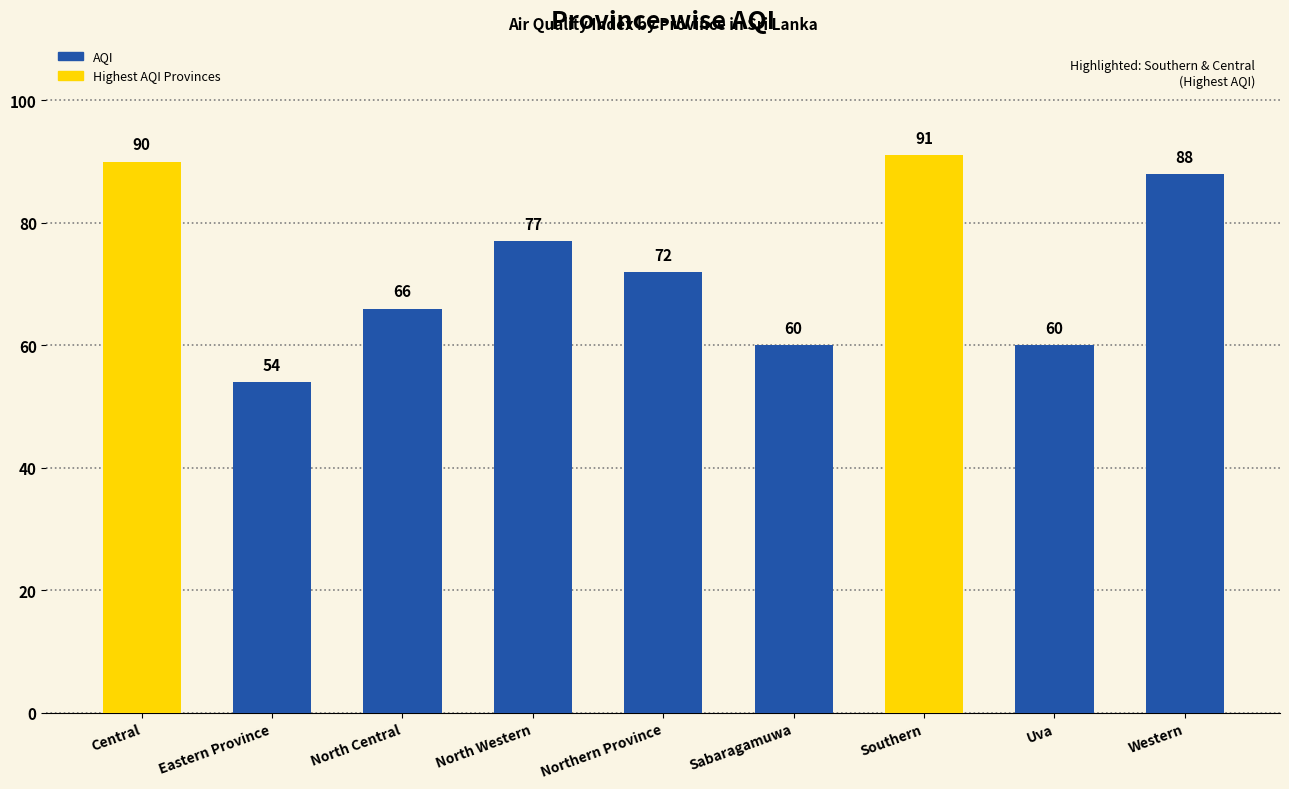

Where is the data nearest to the value 72?

Northern Province